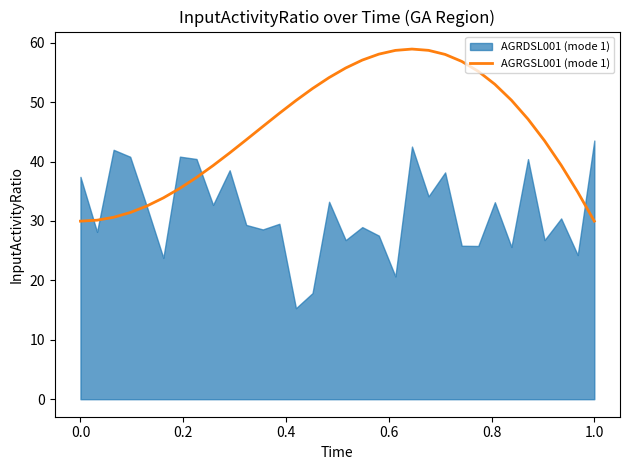

How many lines are shown in the chart?

1